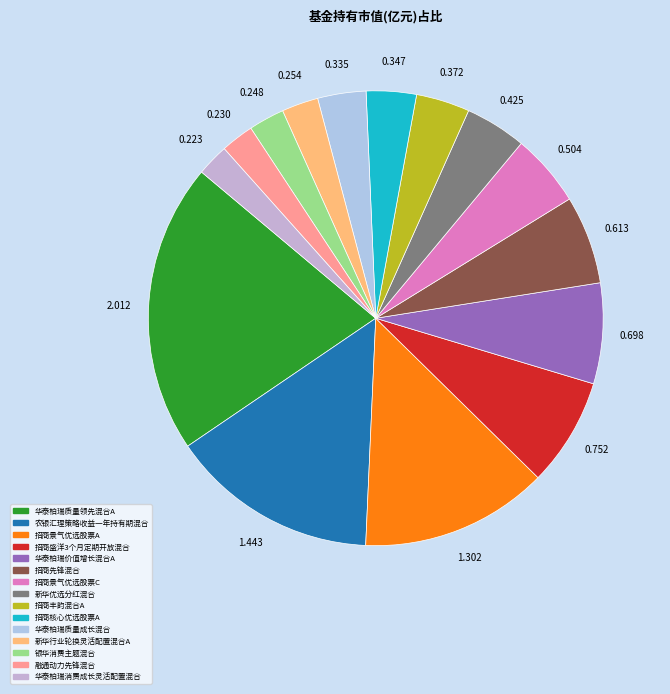

Count the number of slices in the pie.

15